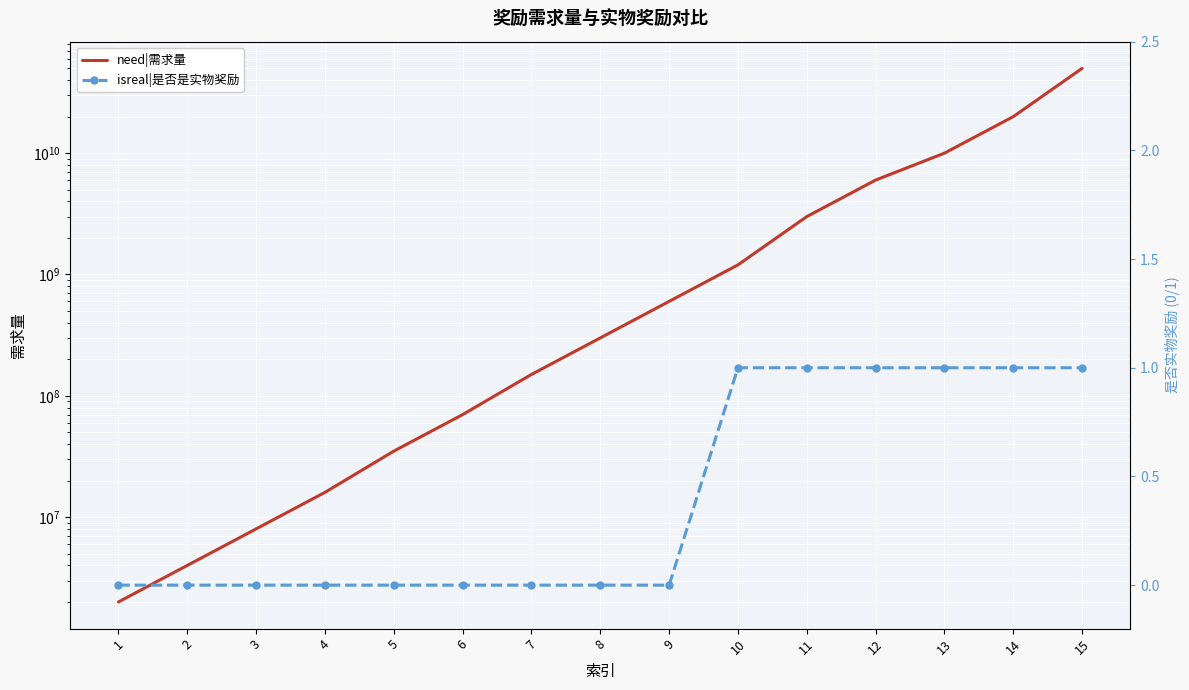

What is the total value across all series at 2?

4000000